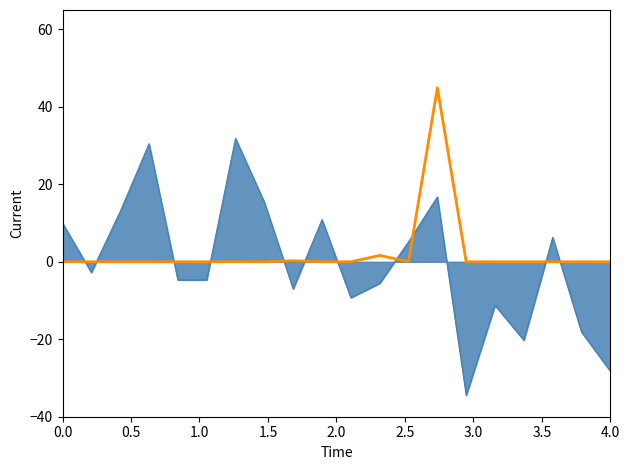

What is the maximum value shown in the chart?

44.9